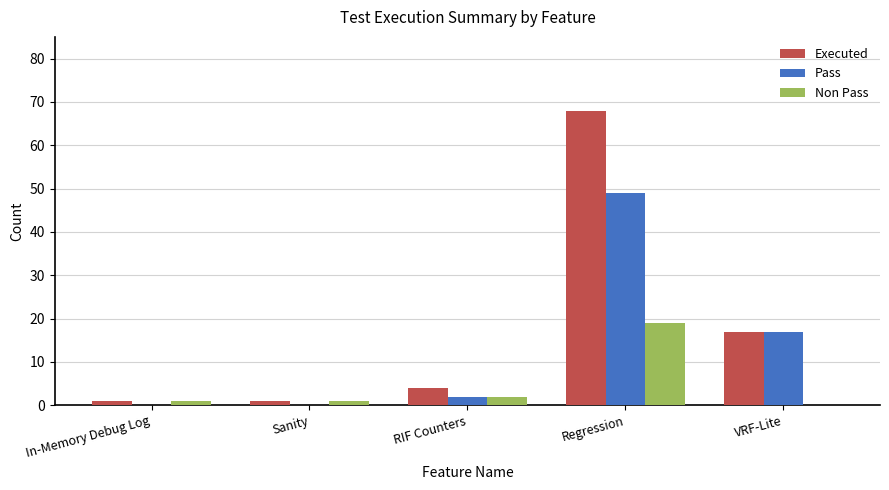

How many series are shown in this chart?

3